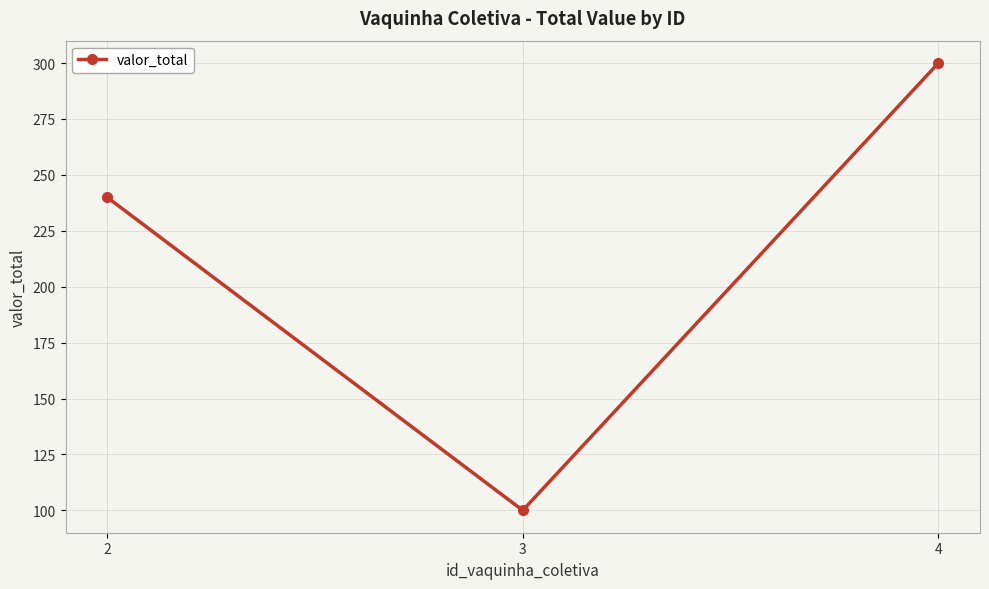

List the labels in order of value, smallest first.

3, 2, 4